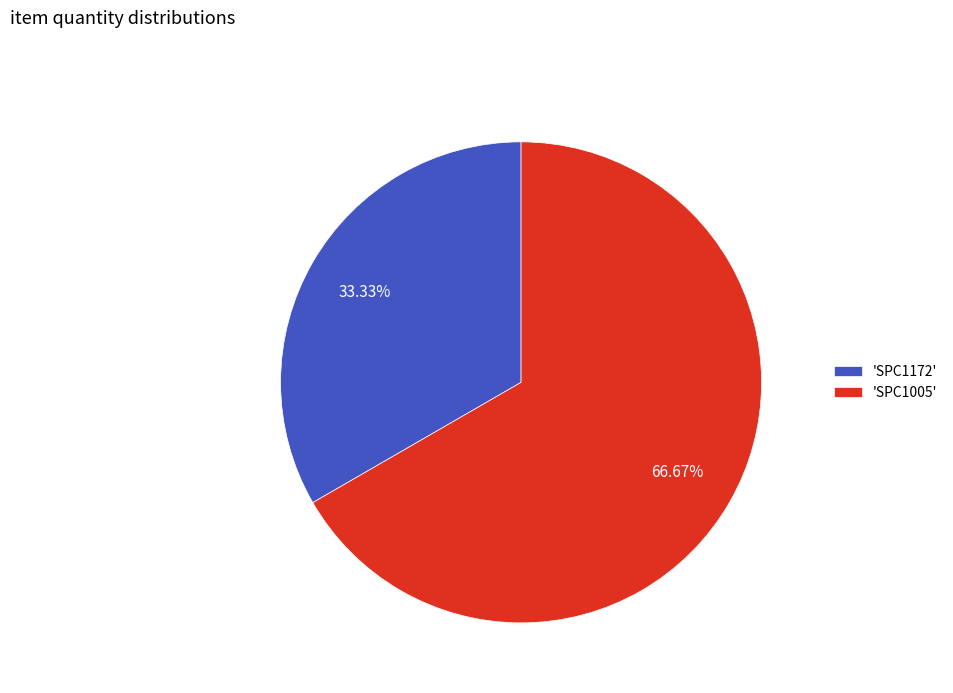

Rank the categories by value from lowest to highest.

'SPC1172', 'SPC1005'